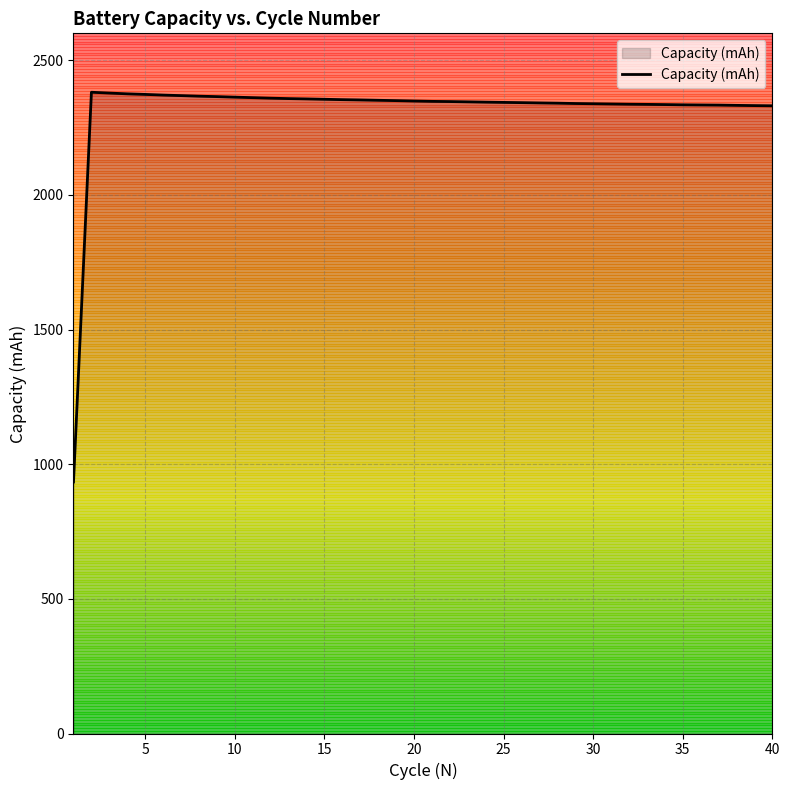

At which label is the value closest to 1657?

40